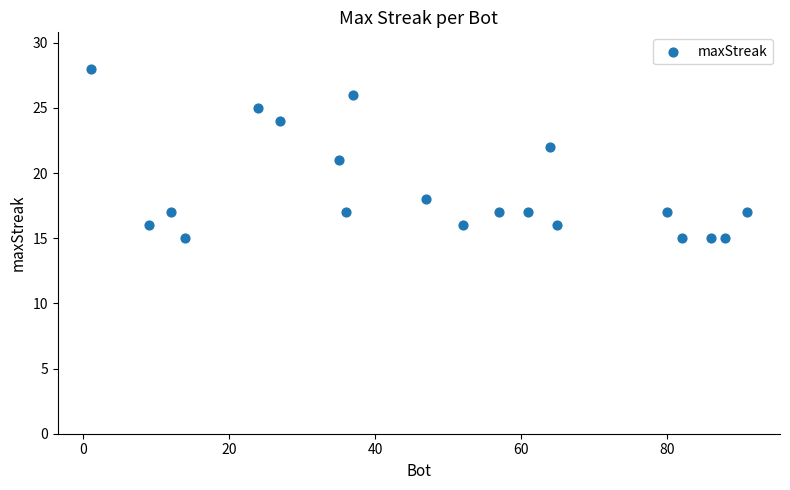

What is the range of X values (max minus min)?

90